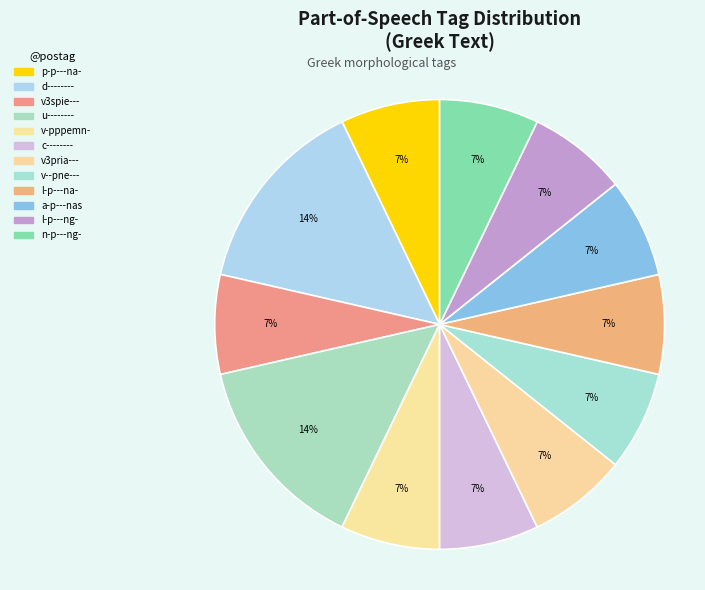

How many segments does this pie chart have?

12